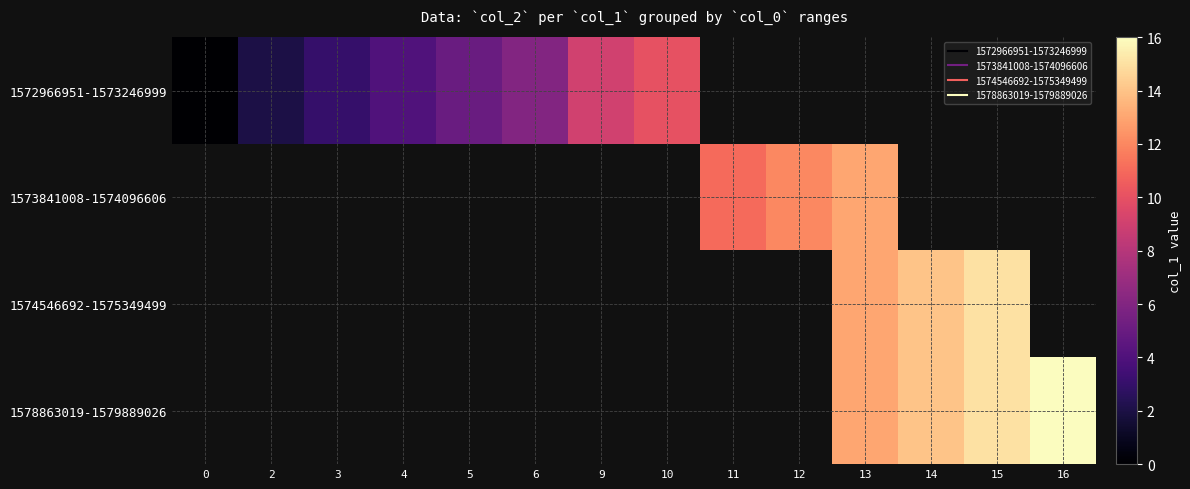

The 1572966951-1573246999 series shows 2.0 at 2. True or false?

True